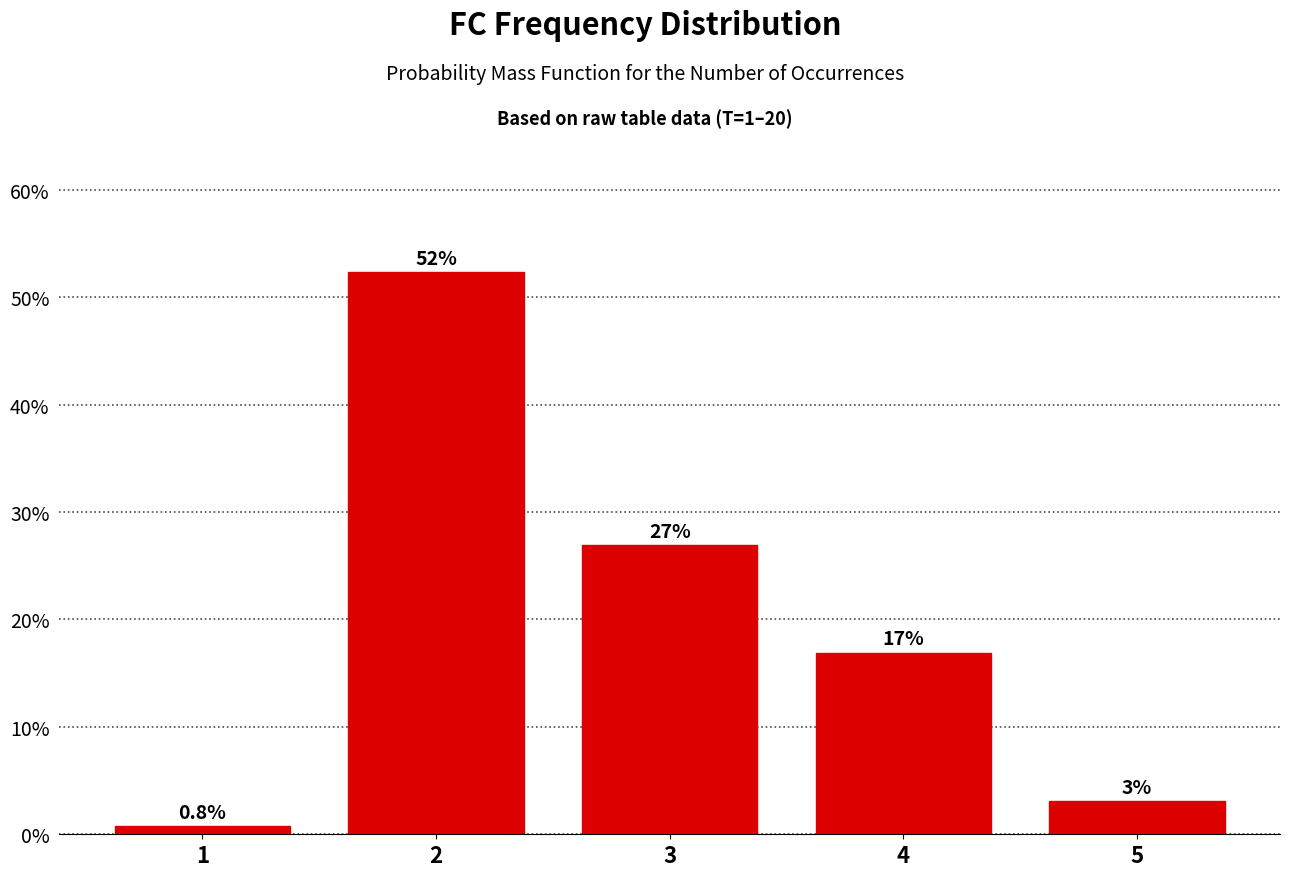

What is the minimum value shown in the chart?

0.8